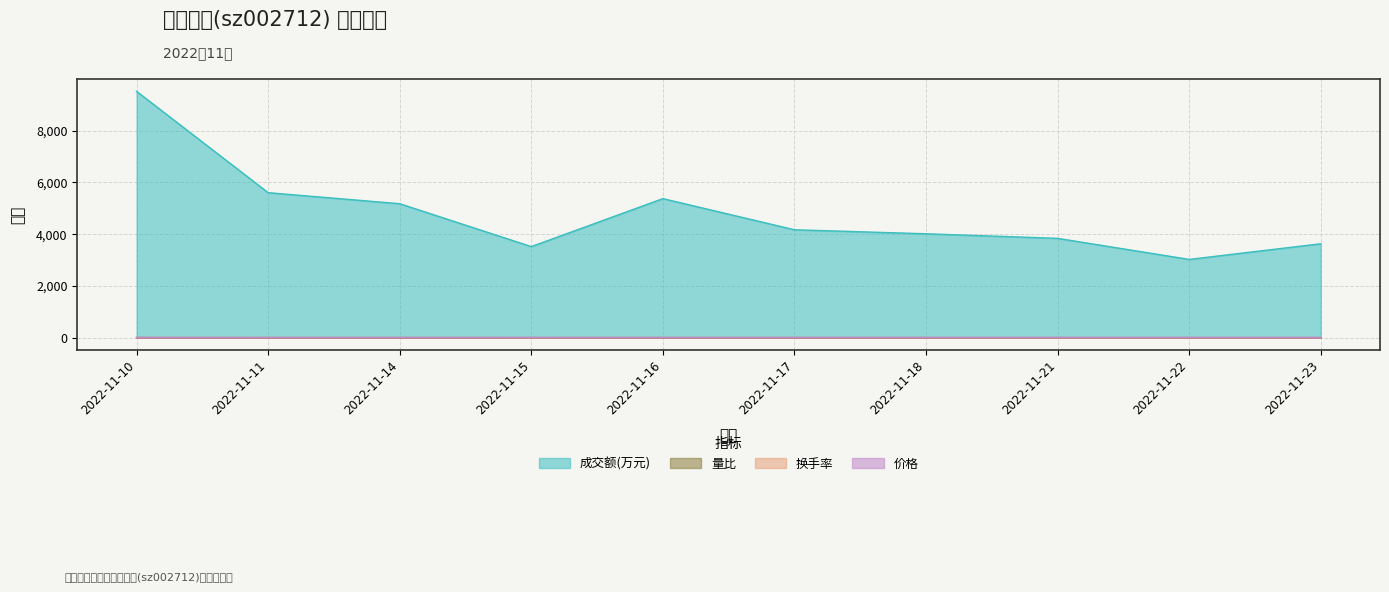

Is the value of 量比 at 2022-11-21 greater than the value of 价格 at 2022-11-23?

No